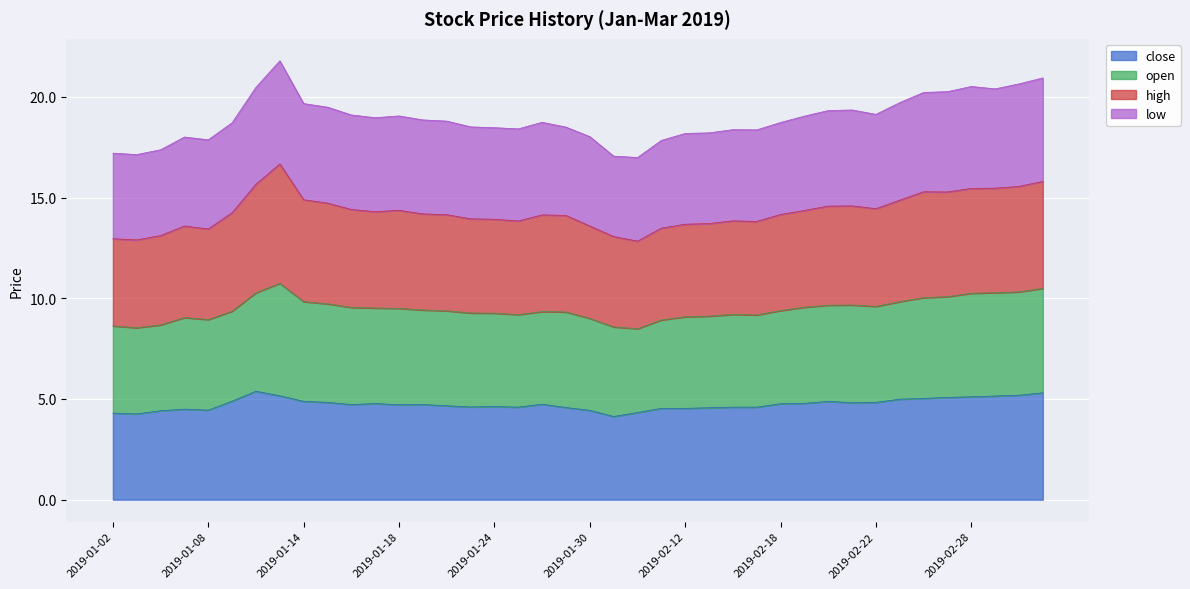

What position from the left is 2019-02-01?

23